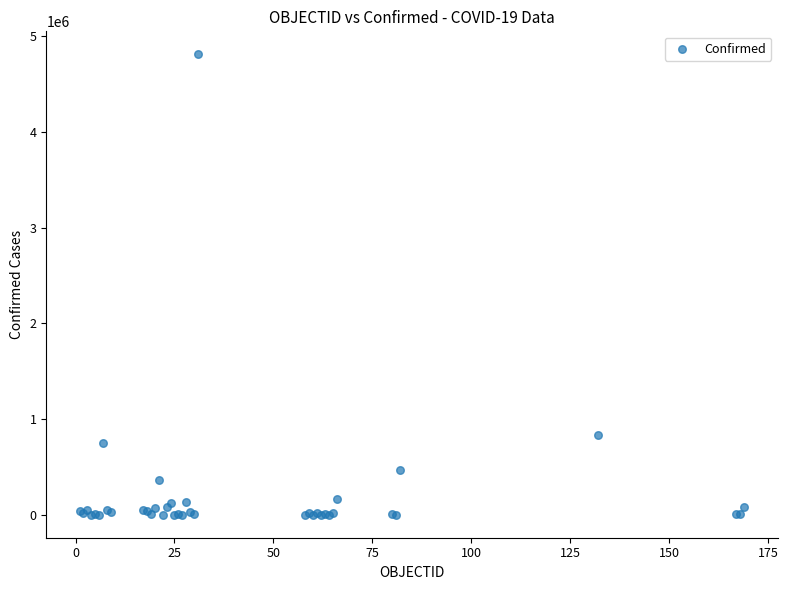

What Y value in the scatter plot is closest to 2405518?

829679